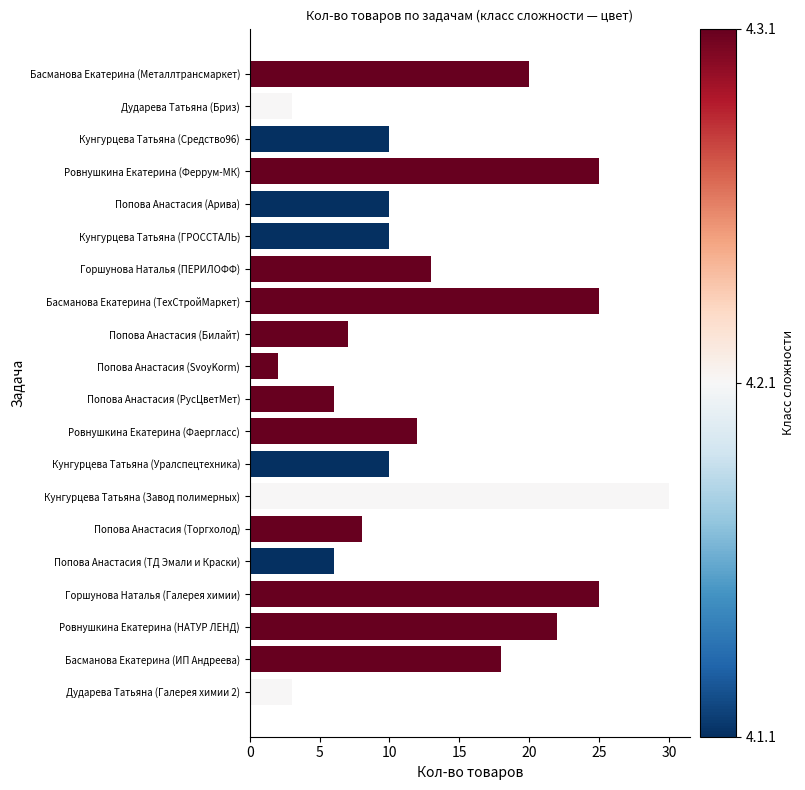

What is the difference between the maximum and minimum values?

28